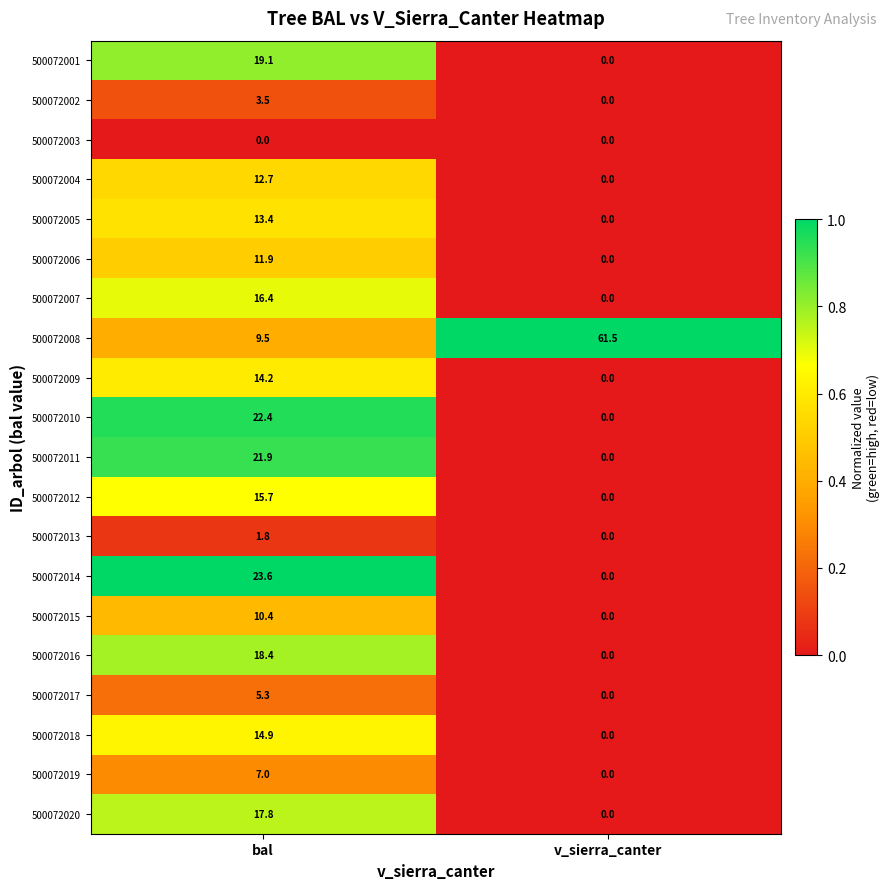

What is the difference between the maximum and minimum values in the 500072006 series?

11.9